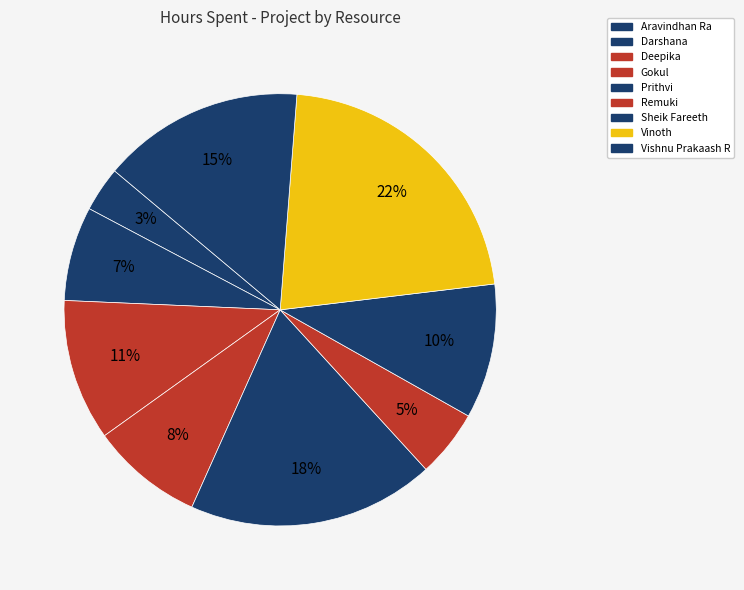

What percentage is the Remuki slice, to the nearest percent?

5%